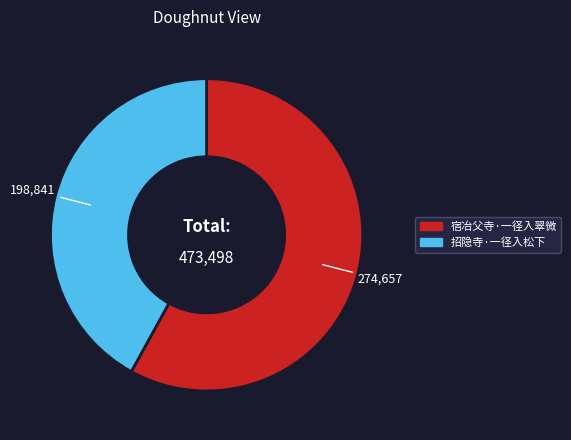

How many segments does this pie chart have?

2